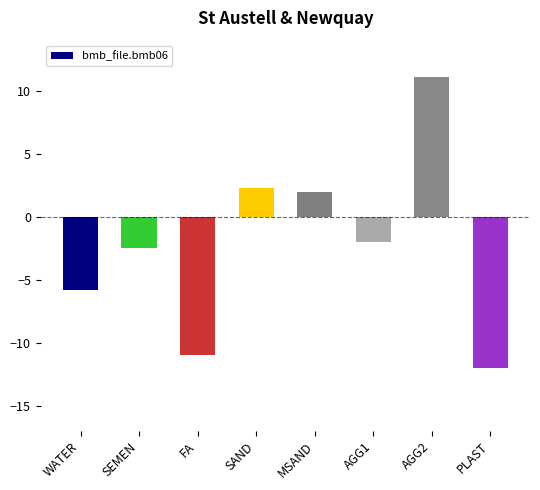

True or false: the data shows -0.6 at SEMEN.

False